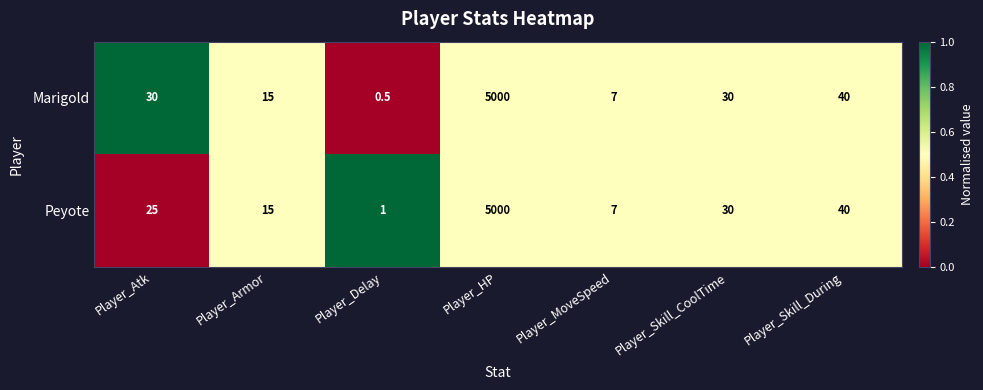

List the labels in order of Peyote value, largest first.

Player_HP, Player_Skill_During, Player_Skill_CoolTime, Player_Atk, Player_Armor, Player_MoveSpeed, Player_Delay